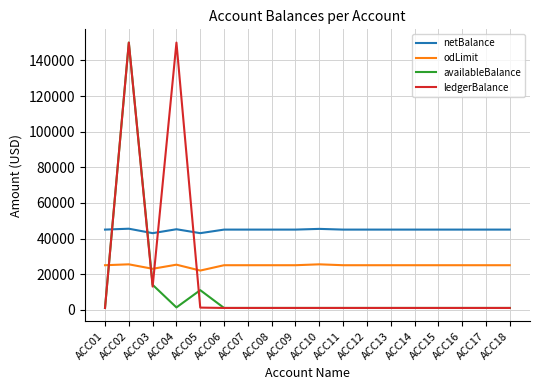

Which series has the largest total across all categories?

netBalance